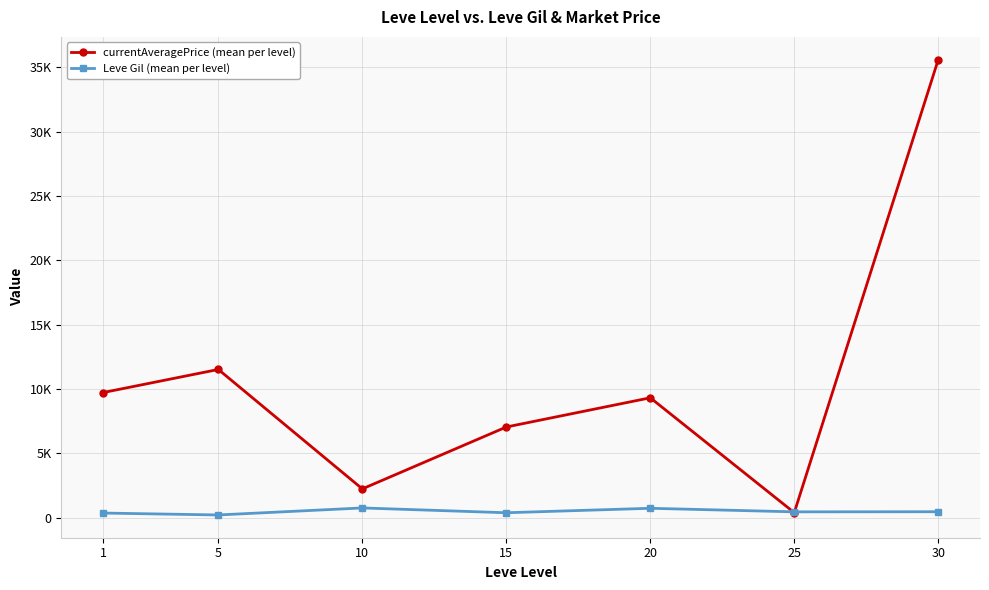

At which label is Leve Gil (mean per level) closest to 474?

30